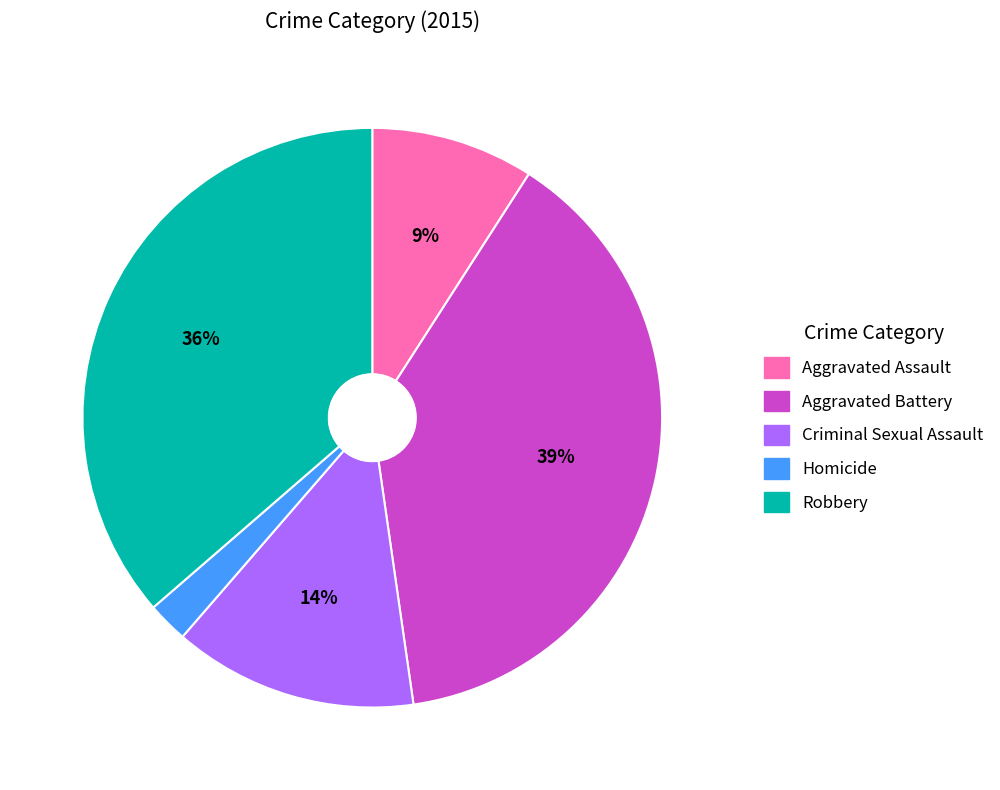

Is the sum of Aggravated Assault and Aggravated Battery greater than half?

No